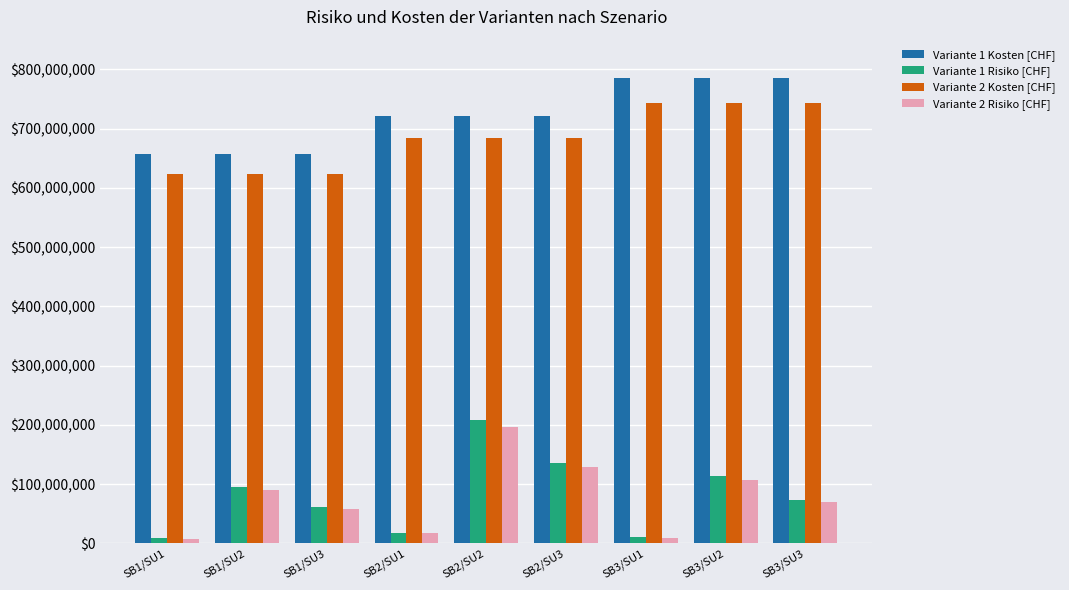

At how many categories does at least one series exceed 435333075?

9